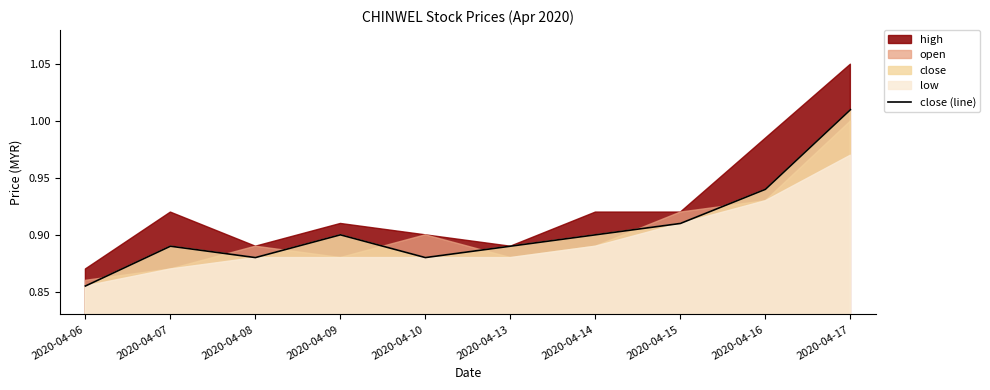

Is it true that the value at 2020-04-08 is 0.2?

False